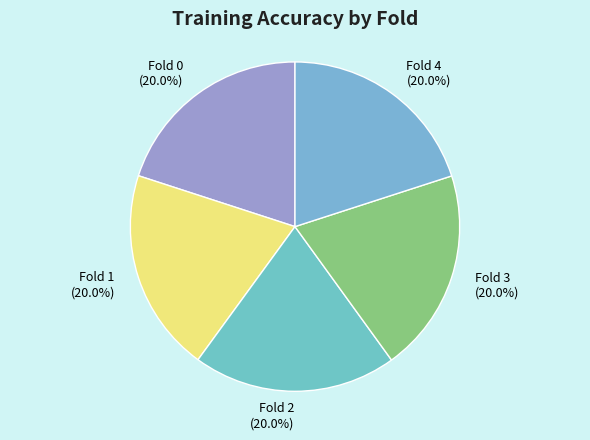

Is Fold 0 the majority of the pie?

No